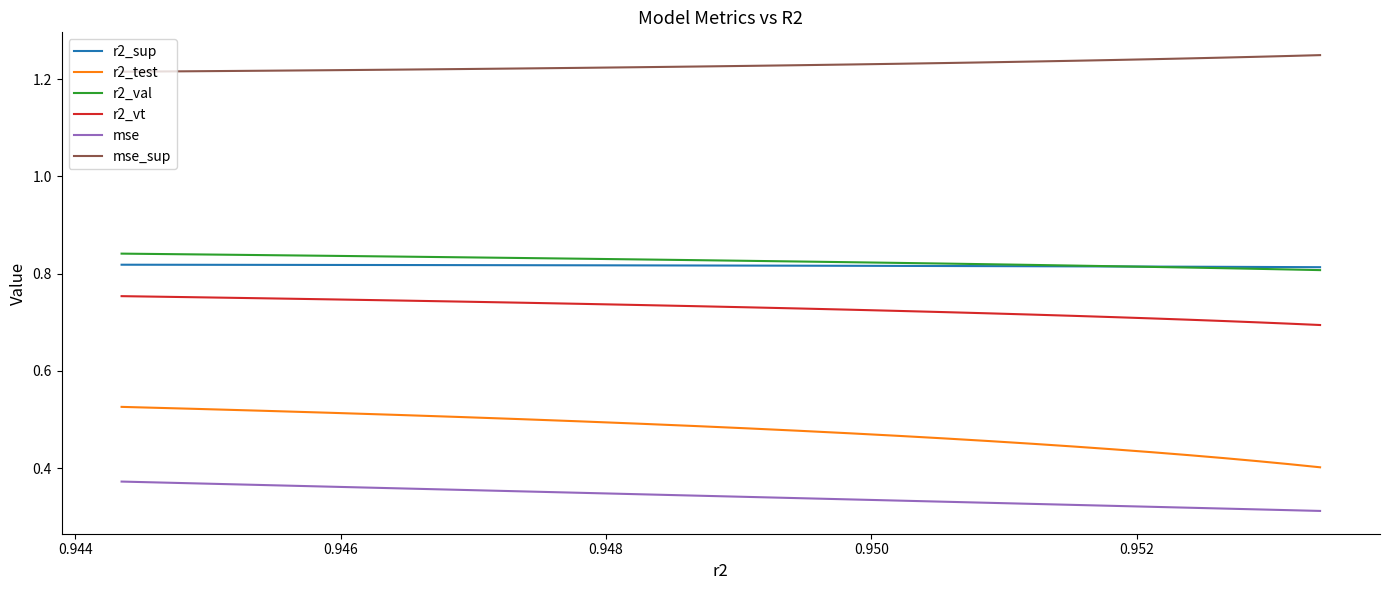

Which series has the widest spread of values?

r2_test